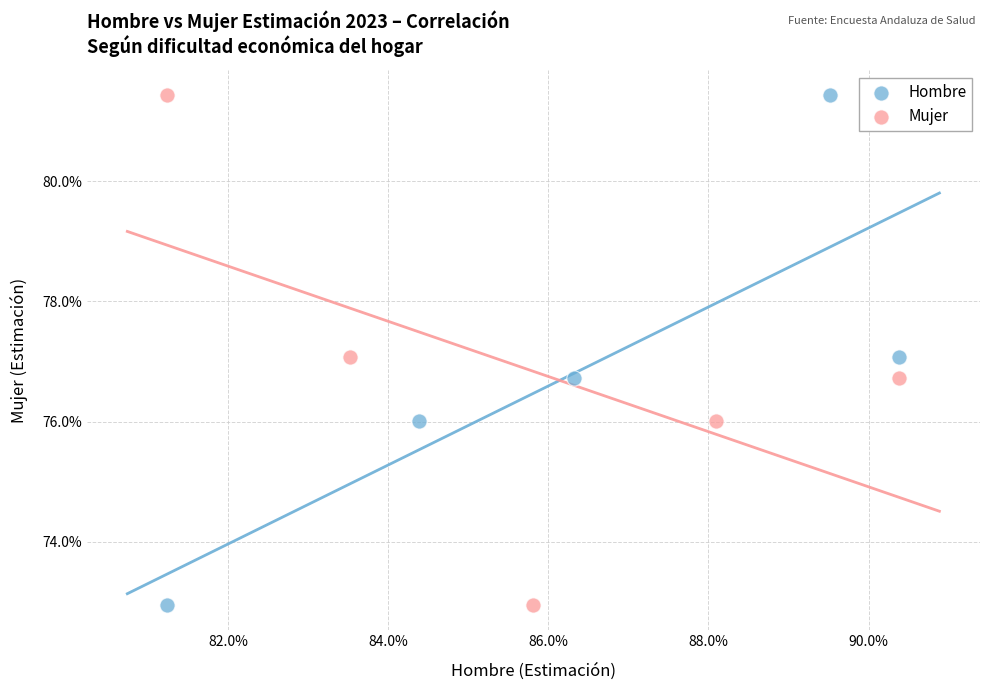

What are all the series names shown in the legend?

Hombre, Mujer